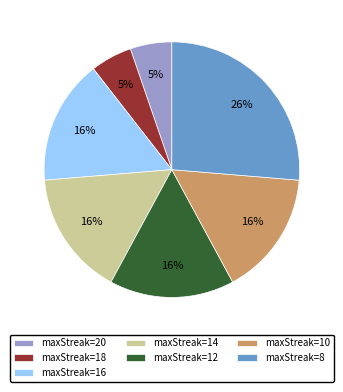

What is the largest slice in the pie chart?

maxStreak=8